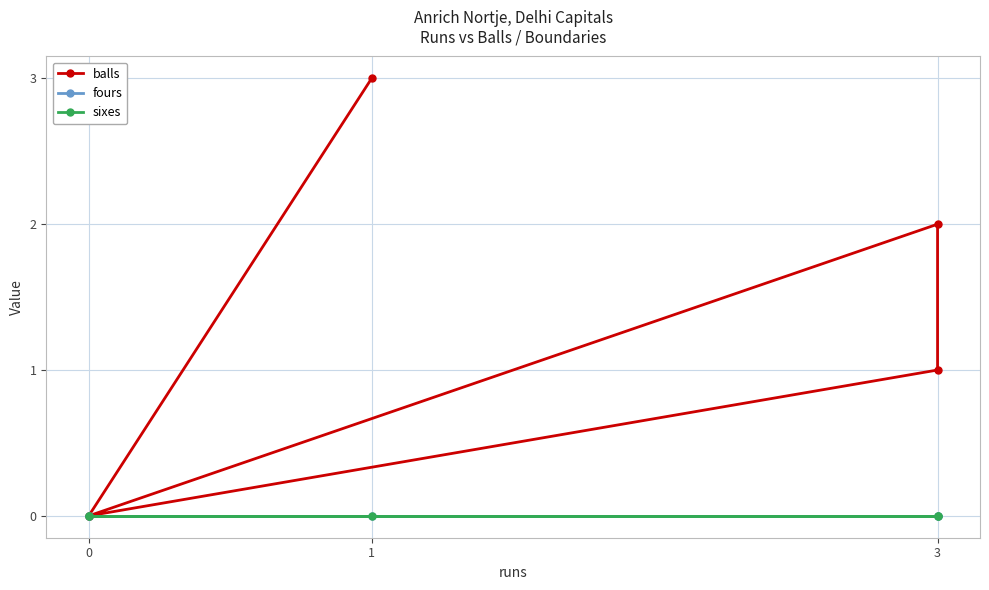

How many values in balls are above zero?

3